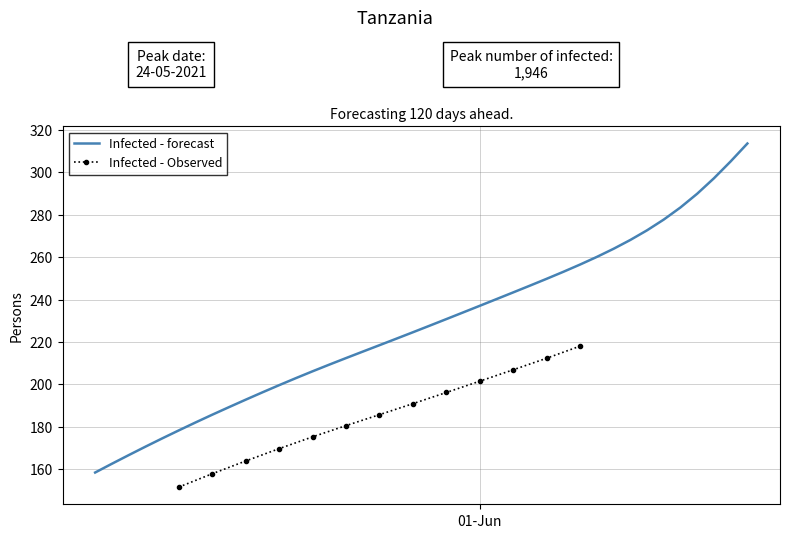

What is the minimum value for Infected - forecast?

158.4